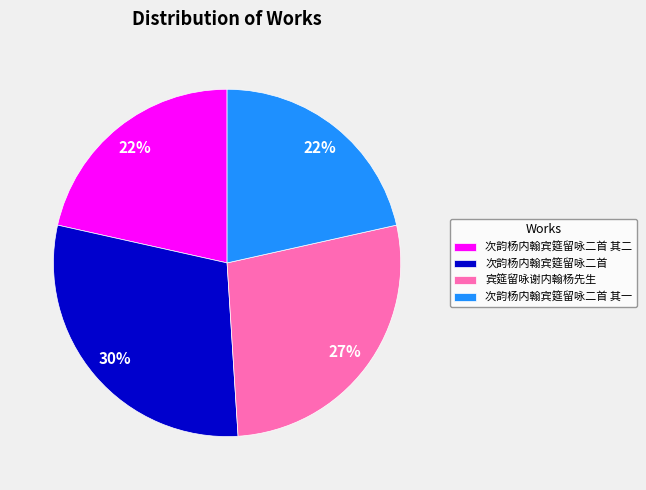

To the nearest percent, what is the average slice percentage?

25%